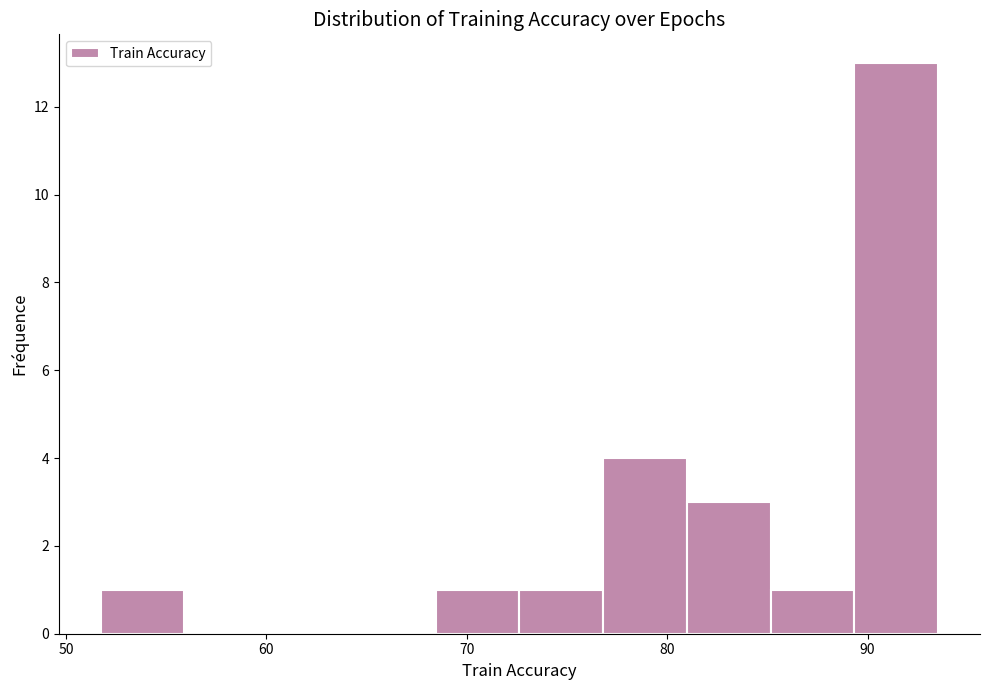

What is the height of the bar covering 81 to 85 on the x-axis? Neither the bar edges nor the heights are printed on the chart, so give them approximately, as read against the axes.

3